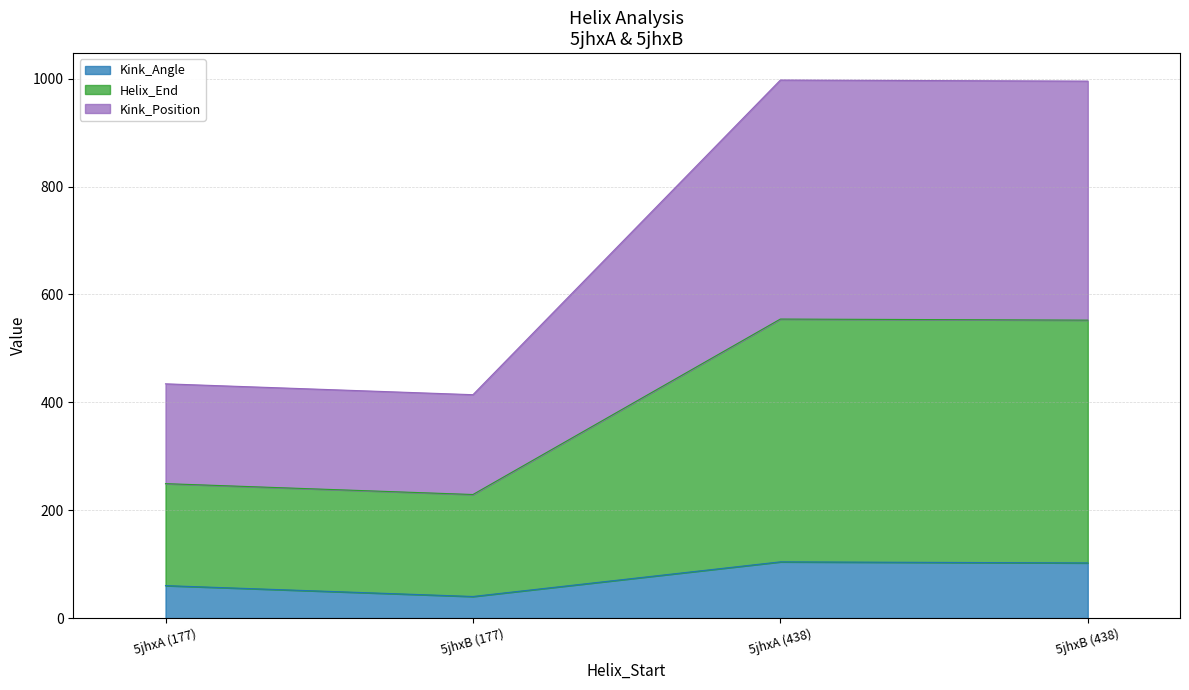

Does the chart display data point markers on the line(s)?

No